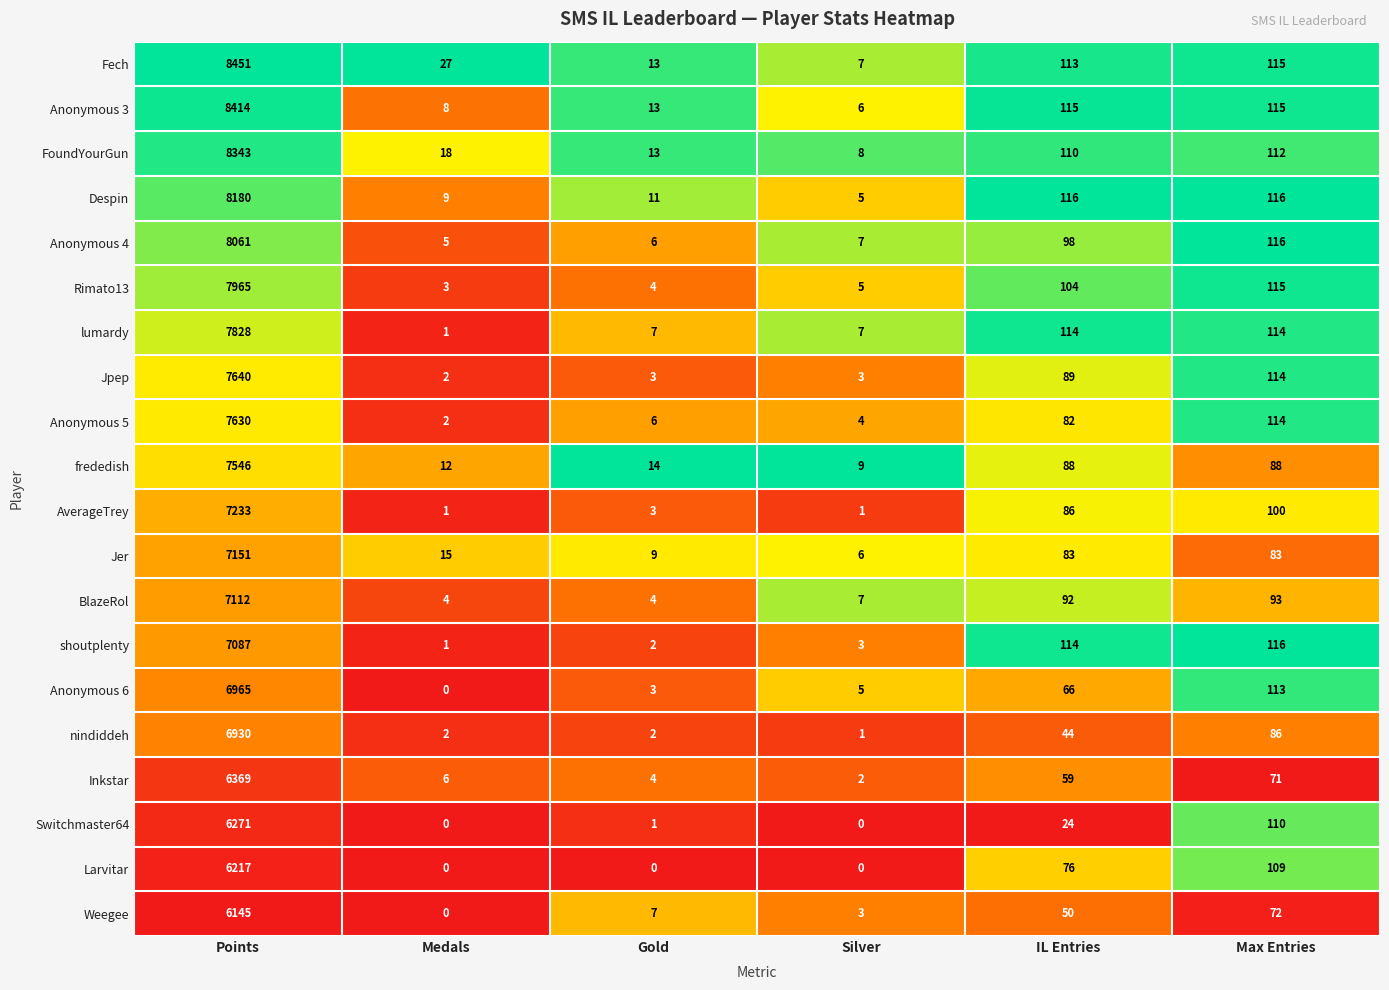

Which series has the largest total across all categories?

Fech